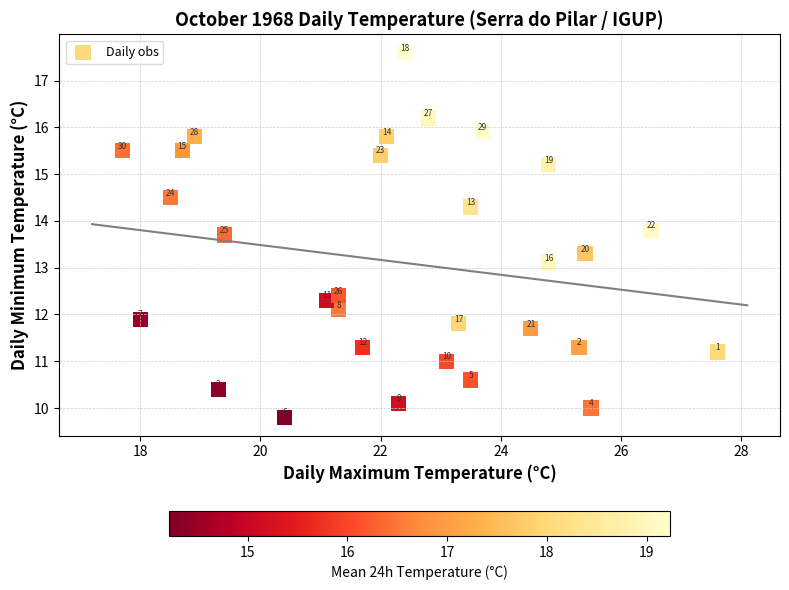

What Y value in the scatter plot is closest to 13?

13.1